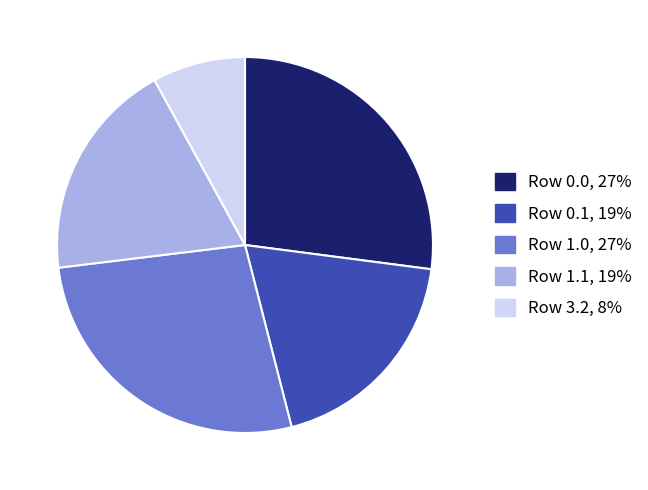

Is there a majority slice in this chart?

No